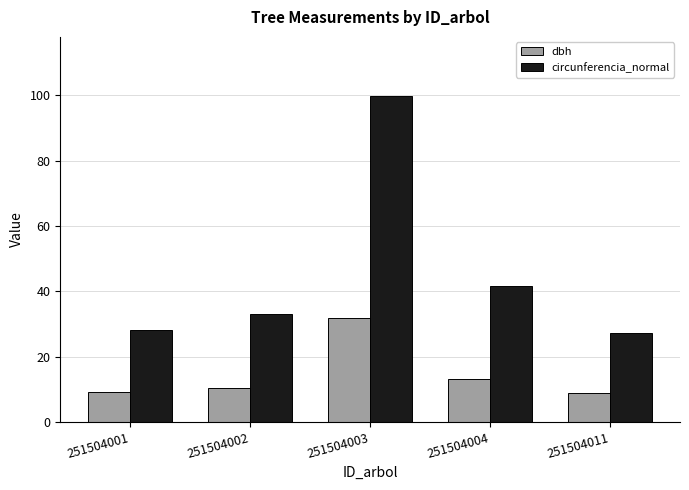

Is the value of circunferencia_normal at 251504001 greater than the value of dbh at 251504011?

Yes